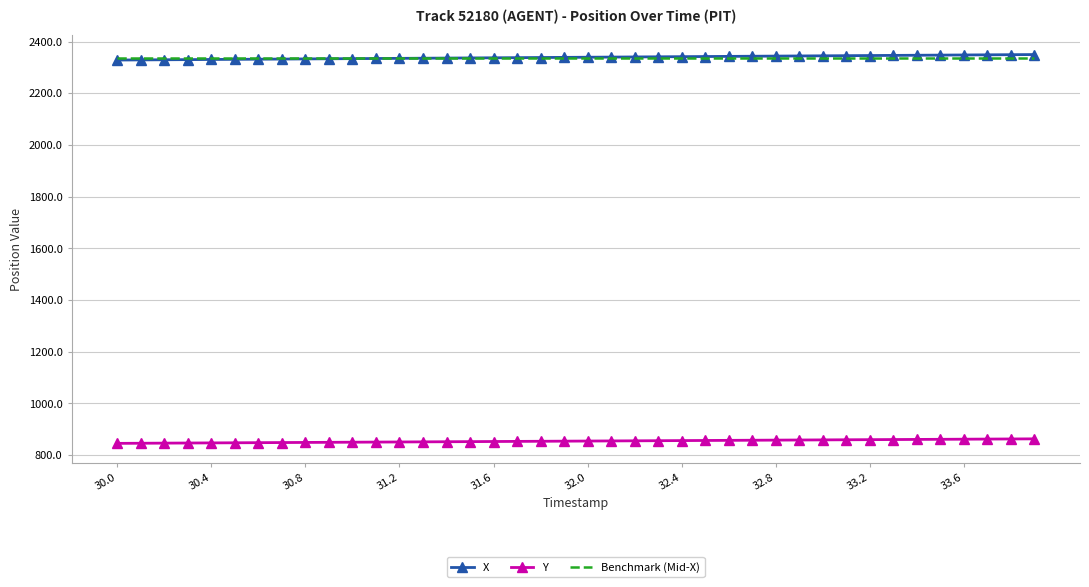

What is the minimum value for Y?

845.6